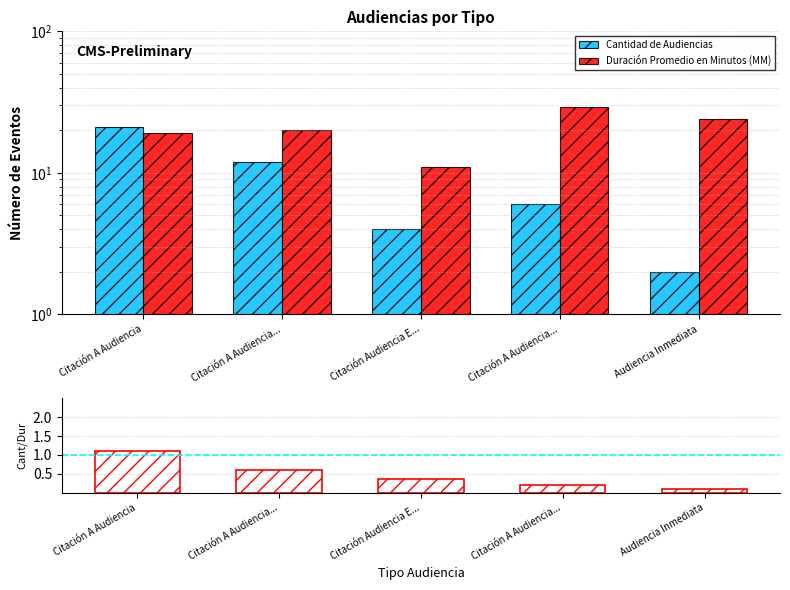

What is the value of the Cantidad de Audiencias bar at the 5th from the left?

2.0